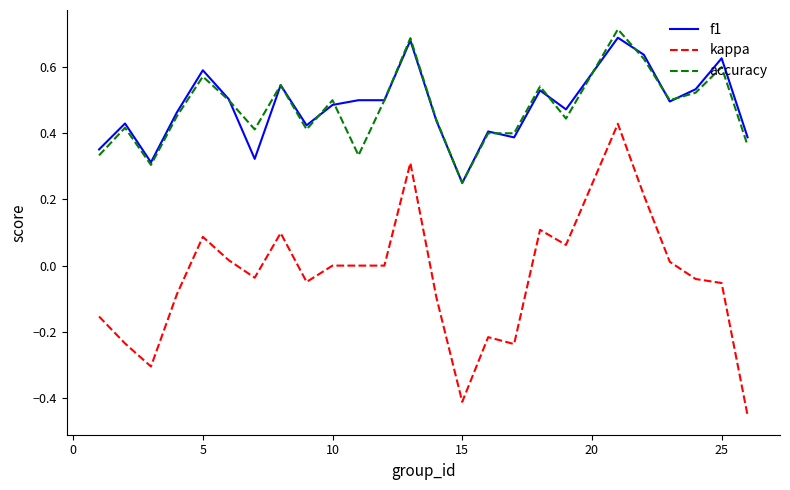

Which series has the widest spread of values?

kappa